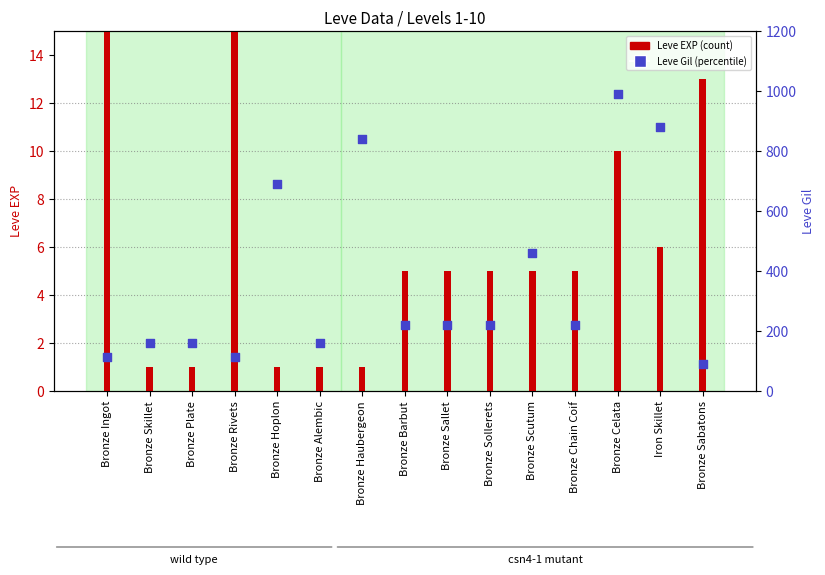

At how many categories does at least one series exceed 976?

1